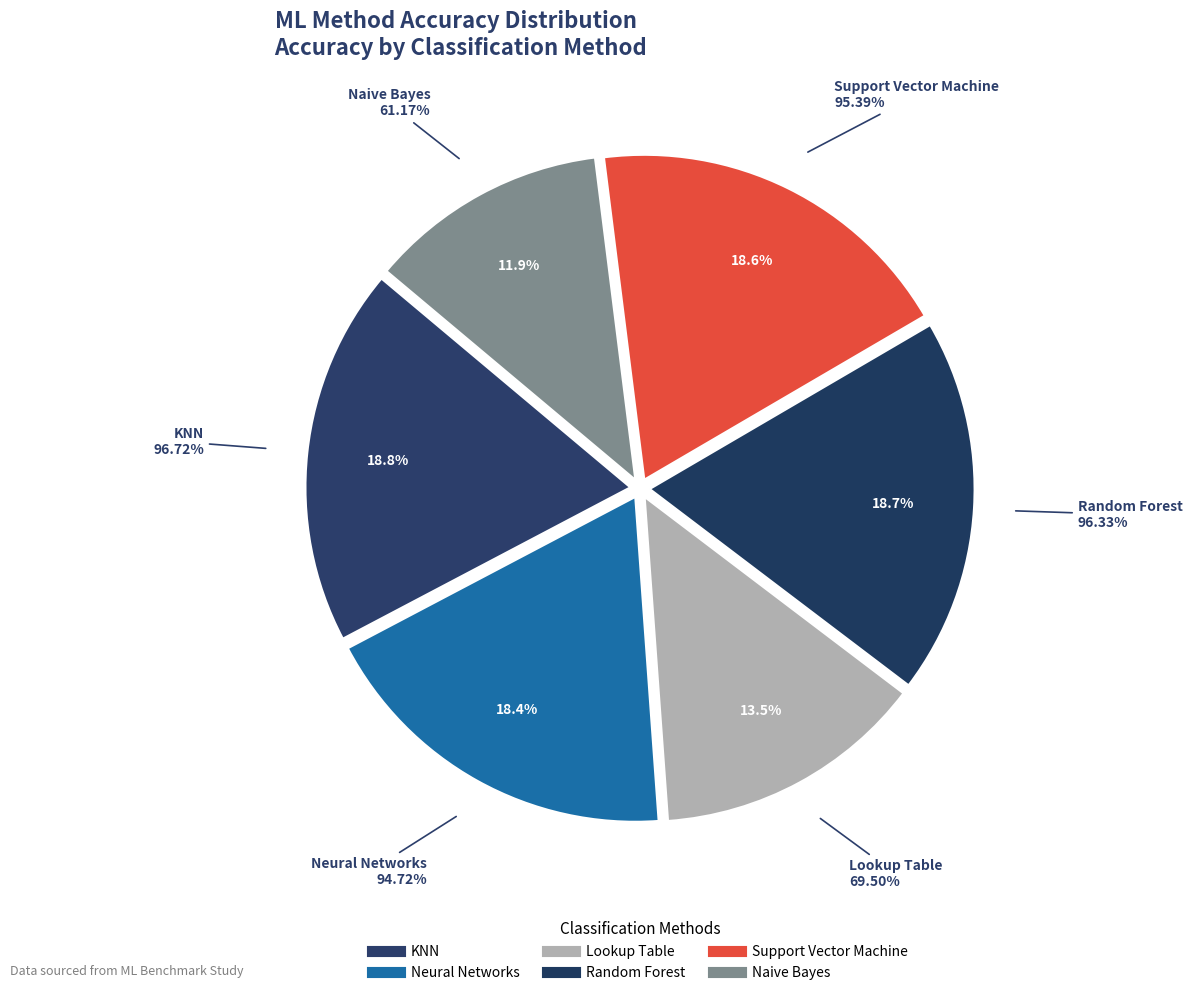

The Lookup Table slice represents 14% of the pie. True or false?

True